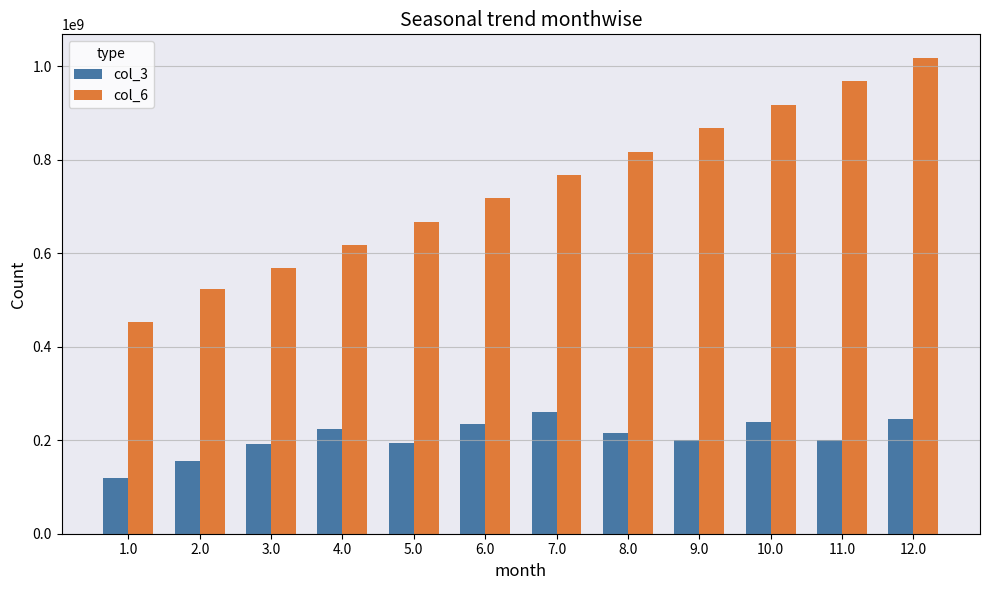

How many data points in col_6 are less than 767500000?

6